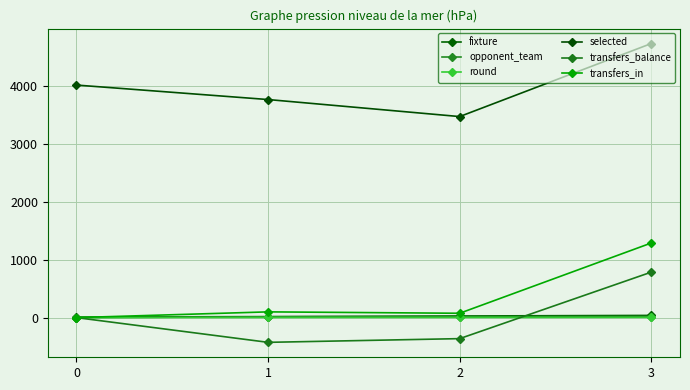

The fixture series shows 38 at 3. True or false?

True